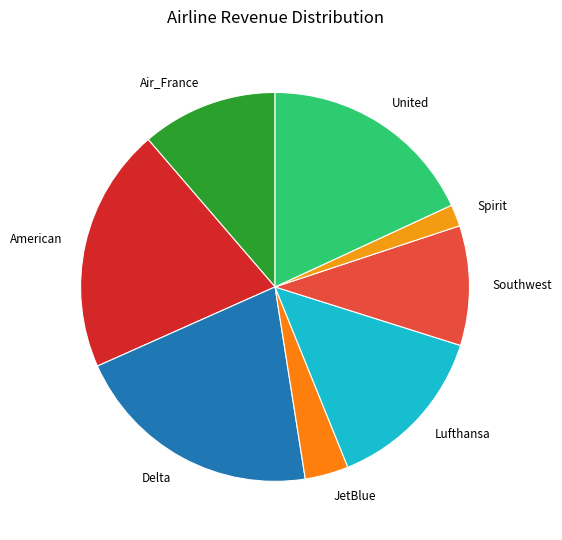

Does Spirit represent more than half of the total?

No